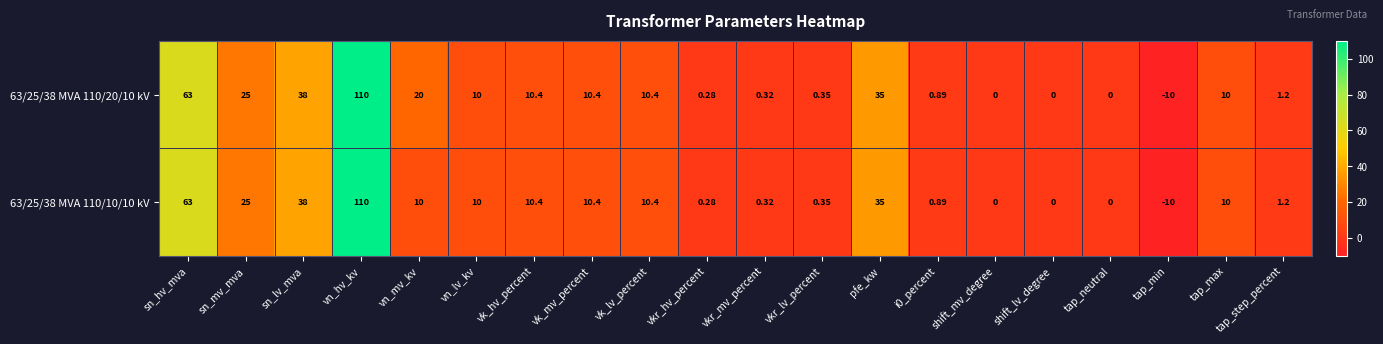

Where is 63/25/38 MVA 110/10/10 kV nearest to the value 50?

sn_lv_mva